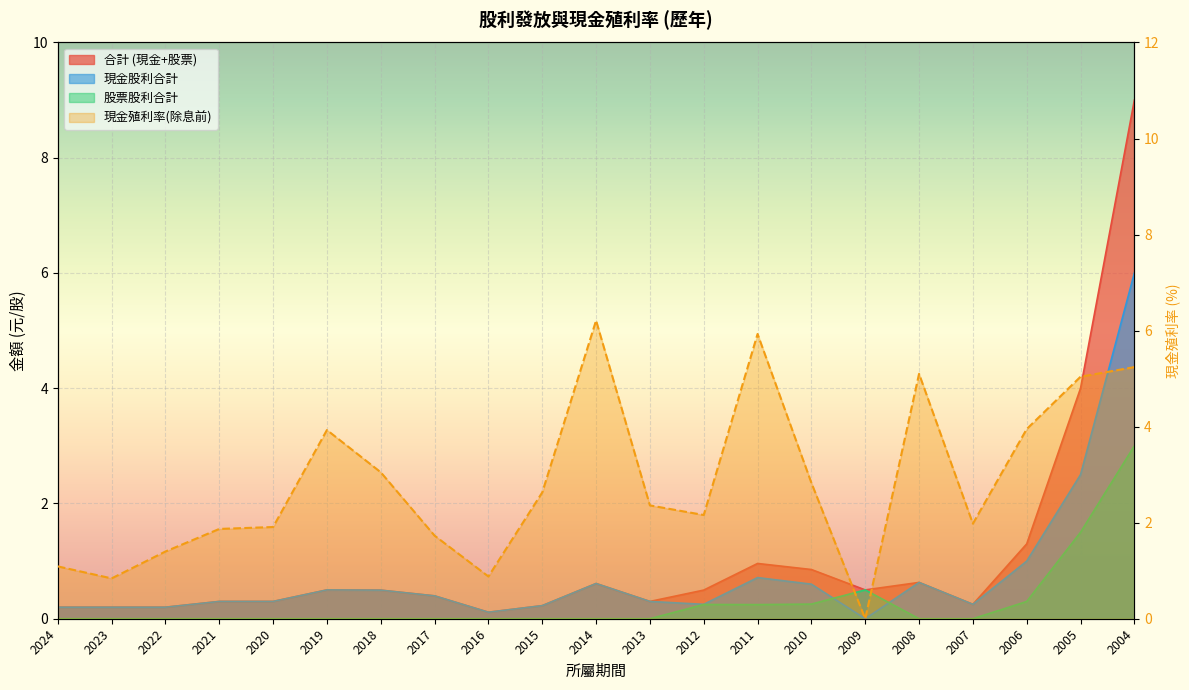

True or false: 現金殖利率(除息前) has a value of 1.4 at 2022.

True